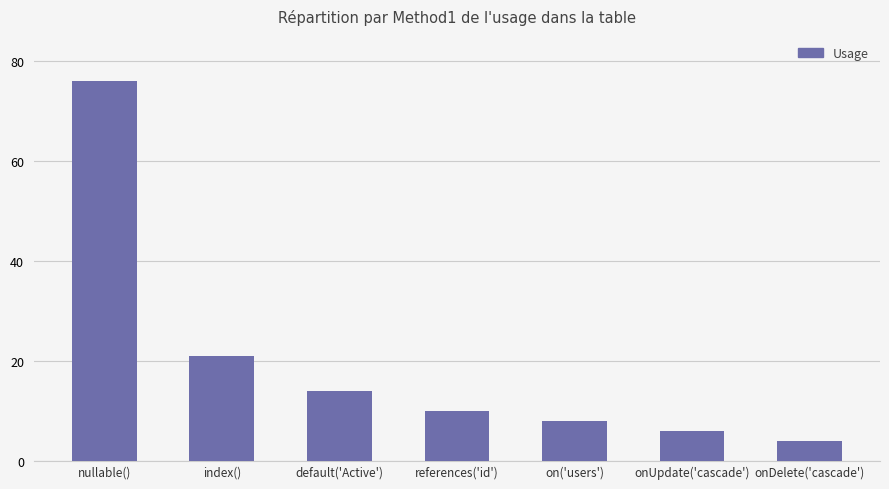

What is the difference between the values at on('users') and index()?

13